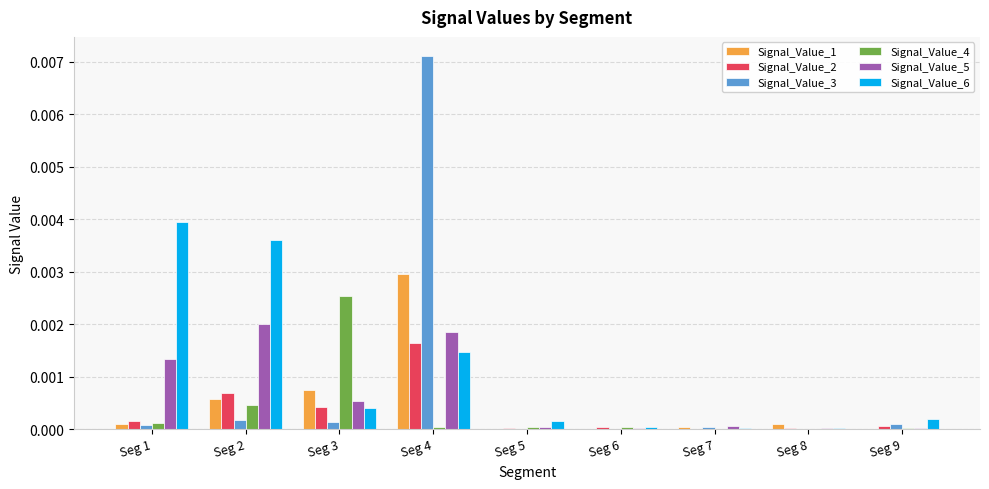

Which series has the largest total across all categories?

Signal_Value_6